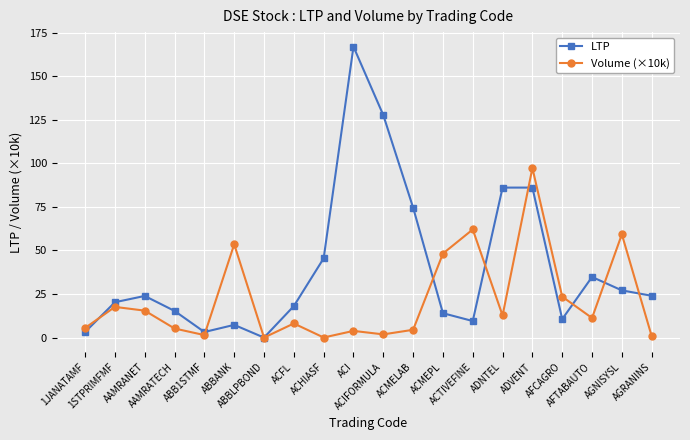

What value does the LTP series have at ACI?

167.0